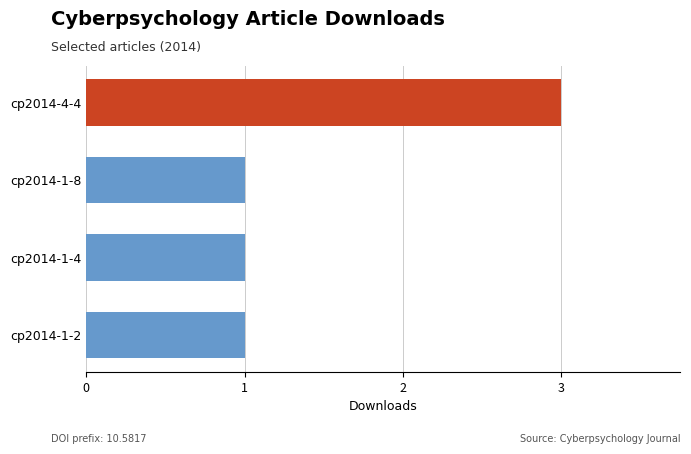

What is the sum of the values at cp2014-4-4 and cp2014-1-8?

4